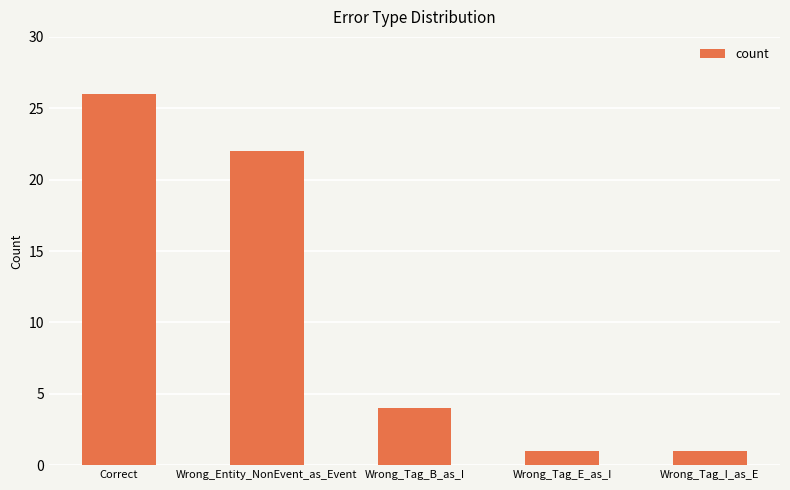

Reading left to right, list all the values displayed in this chart.

Correct=26	Wrong_Entity_NonEvent_as_Event=22	Wrong_Tag_B_as_I=4	Wrong_Tag_E_as_I=1	Wrong_Tag_I_as_E=1